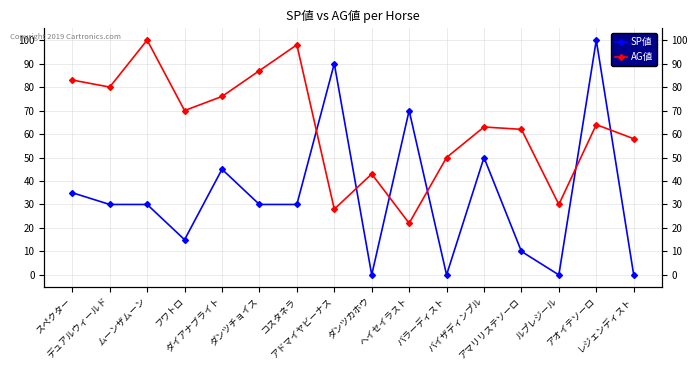

What is the difference between the SP値 values at アオイテソーロ and ムーンザムーン?

70